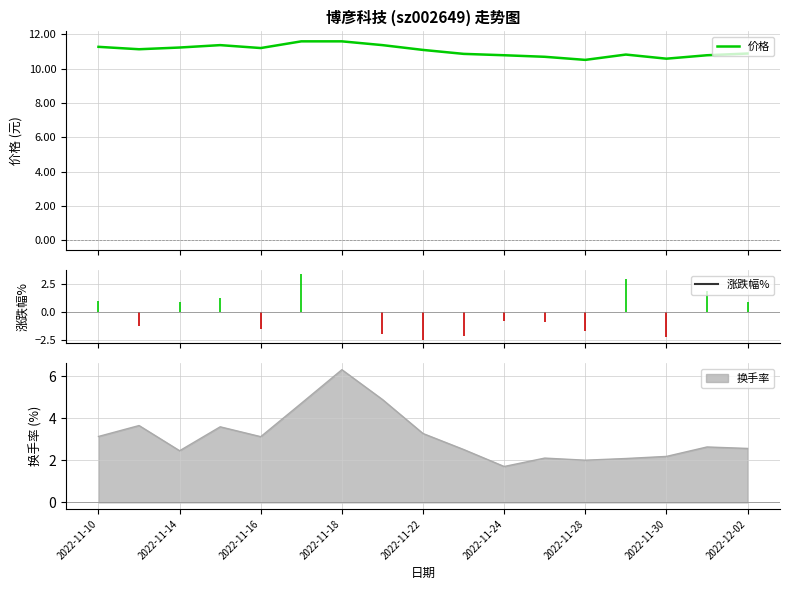

How many data points does each series have?

17